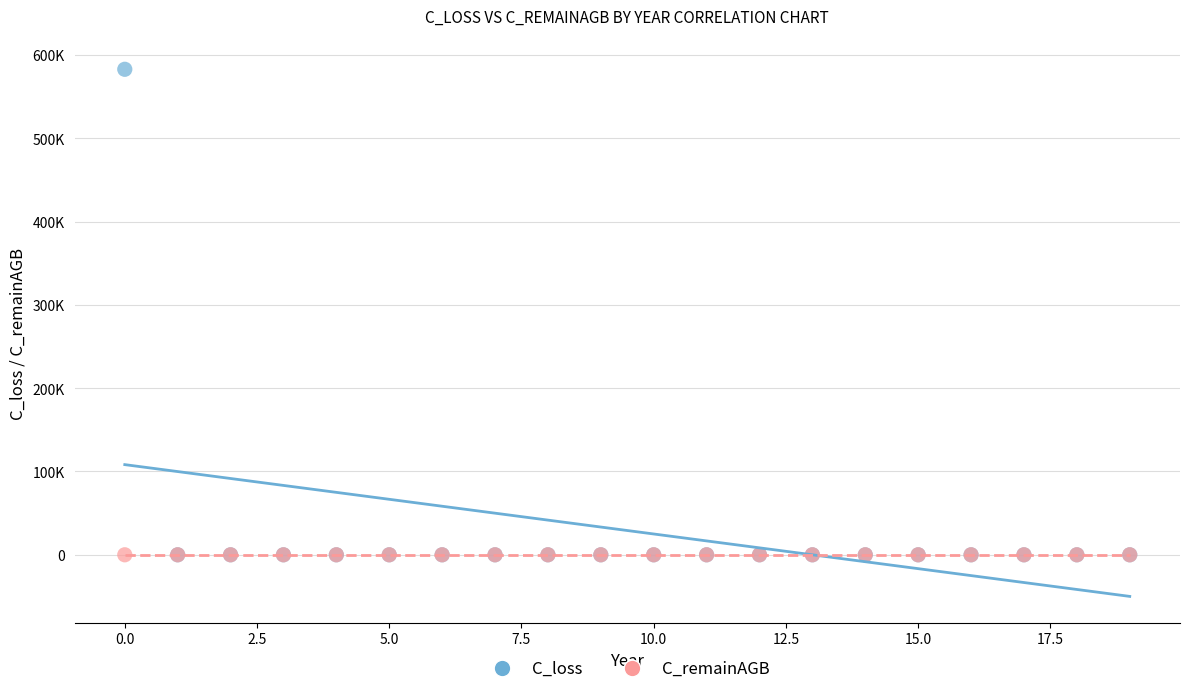

What are all the series names shown in the legend?

C_loss, C_remainAGB